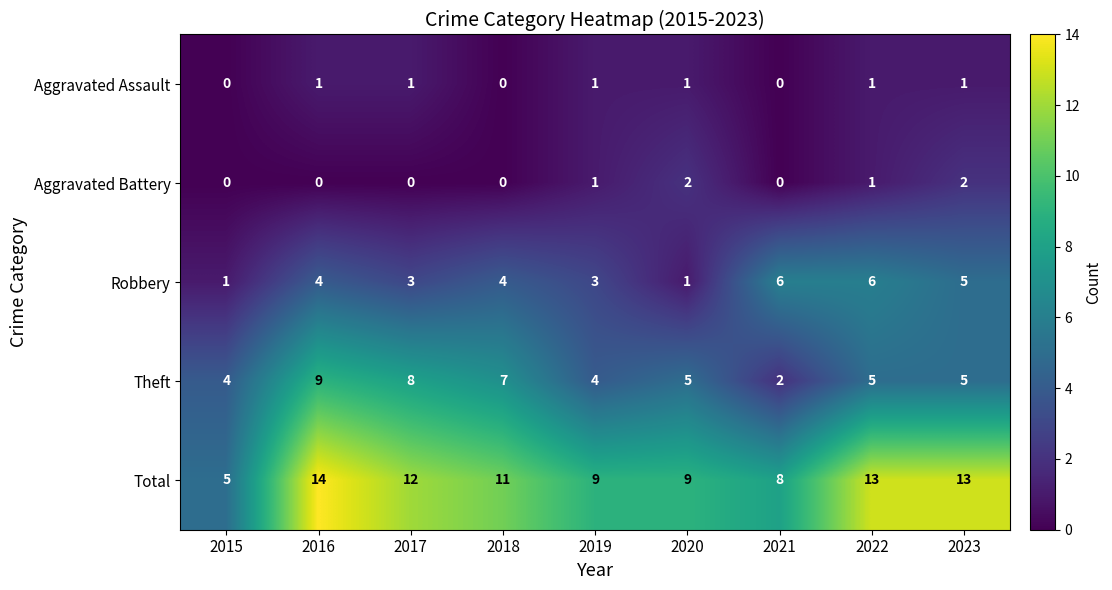

Count the Robbery values in the range 3 to 5.

5